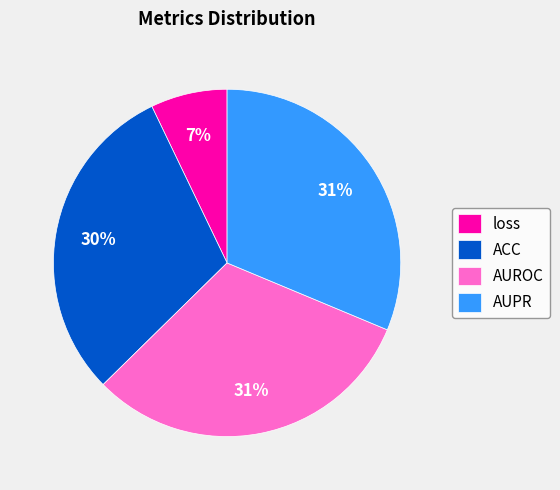

Is there a majority slice in this chart?

No